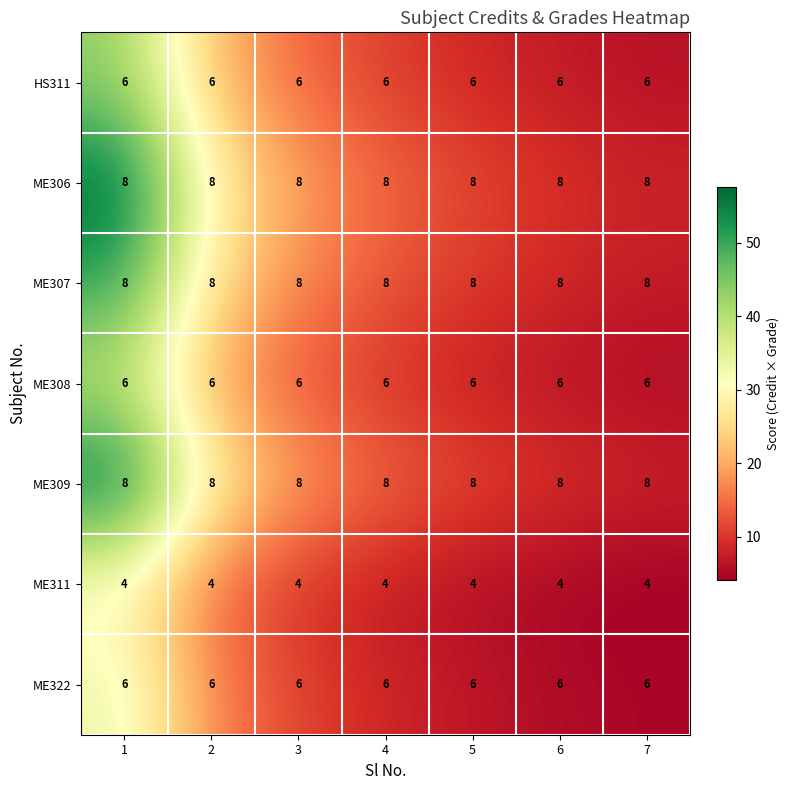

What is the sum of the HS311 values at 3 and 6?

12